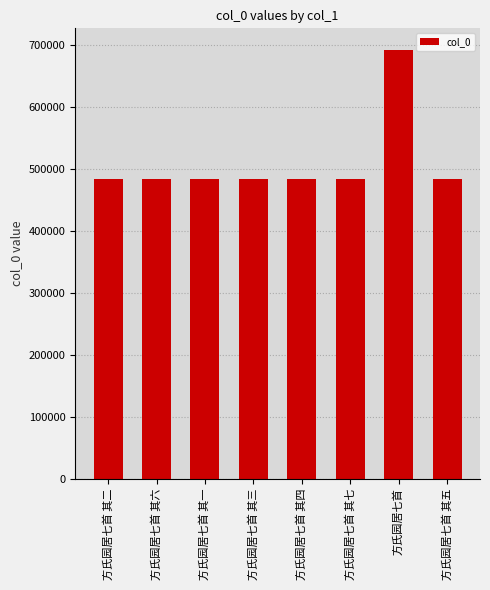

What is the sum of all values?

4084421